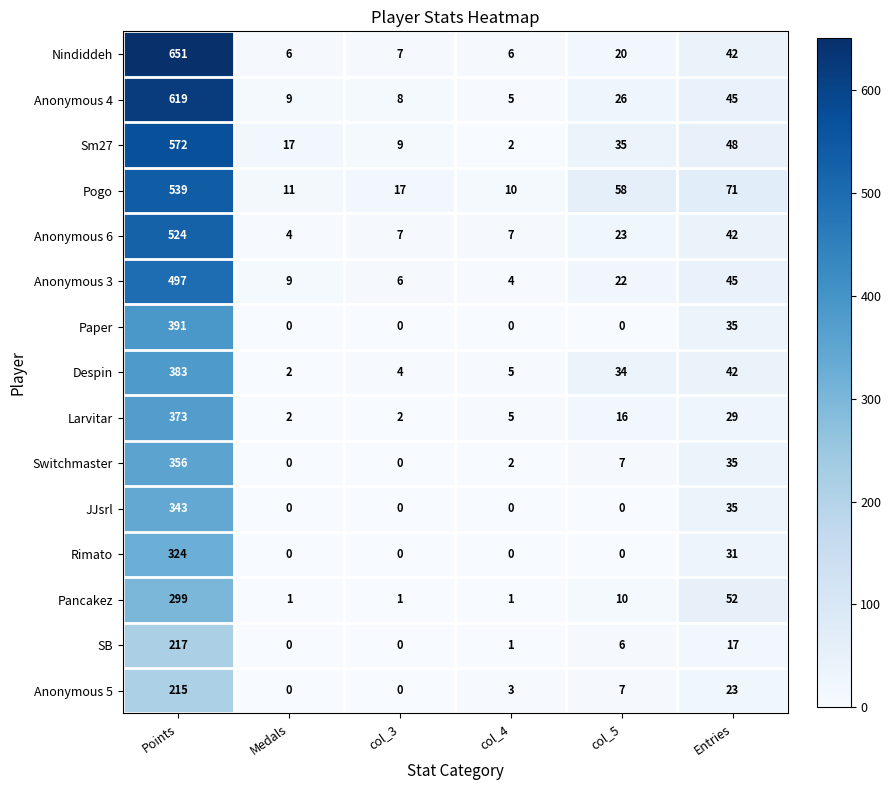

At which label does Sm27 first exceed 35?

Points